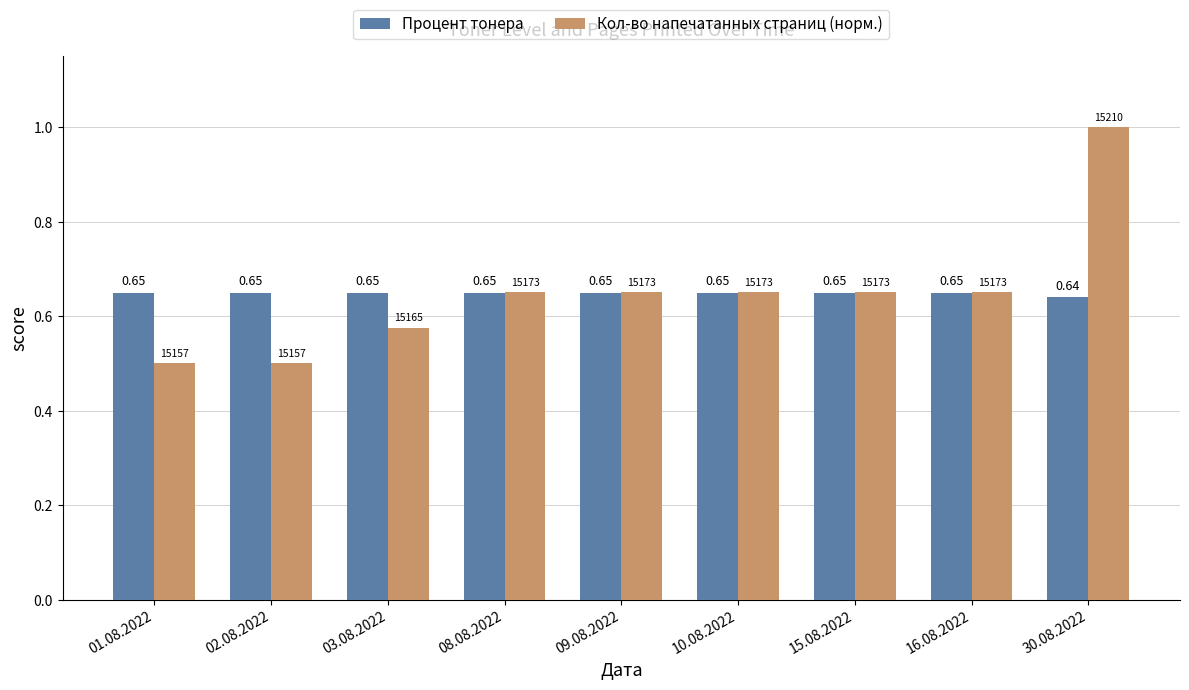

At which category is the sum across all series the highest?

30.08.2022